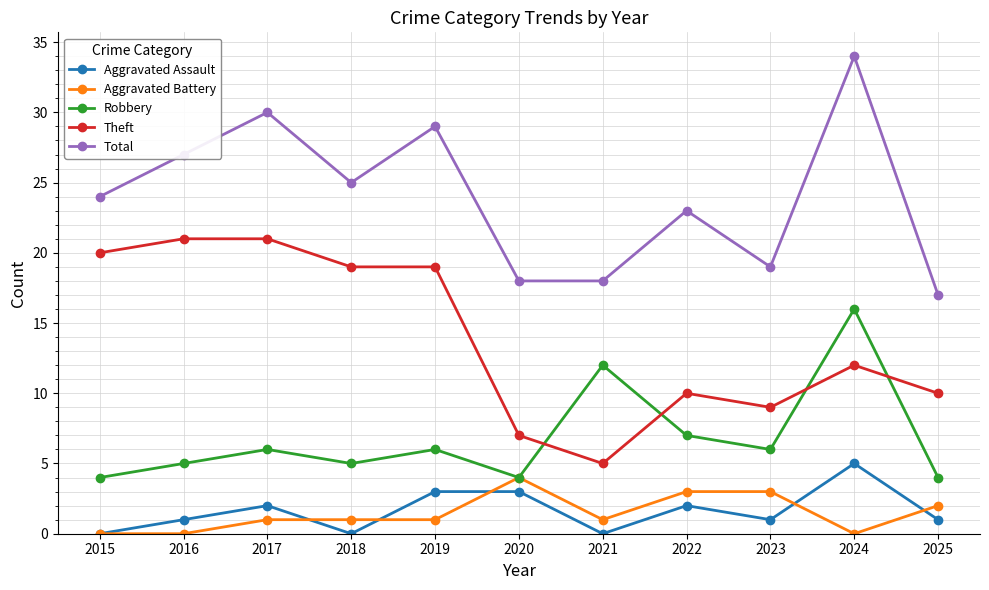

True or false: Total and Aggravated Assault intersect in this chart.

False